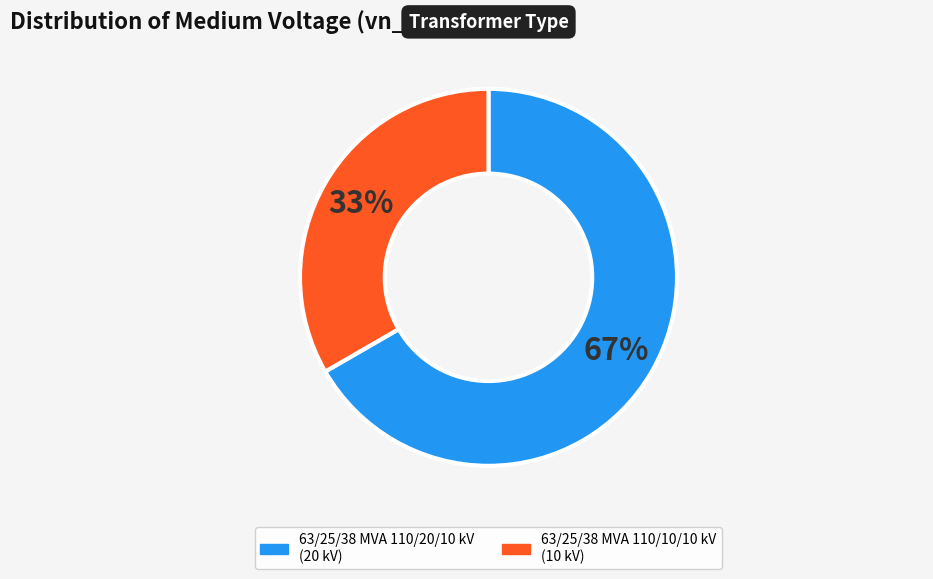

Approximately how many times larger is the value at 63/25/38 MVA 110/10/10 kV compared to 63/25/38 MVA 110/20/10 kV?

0.5